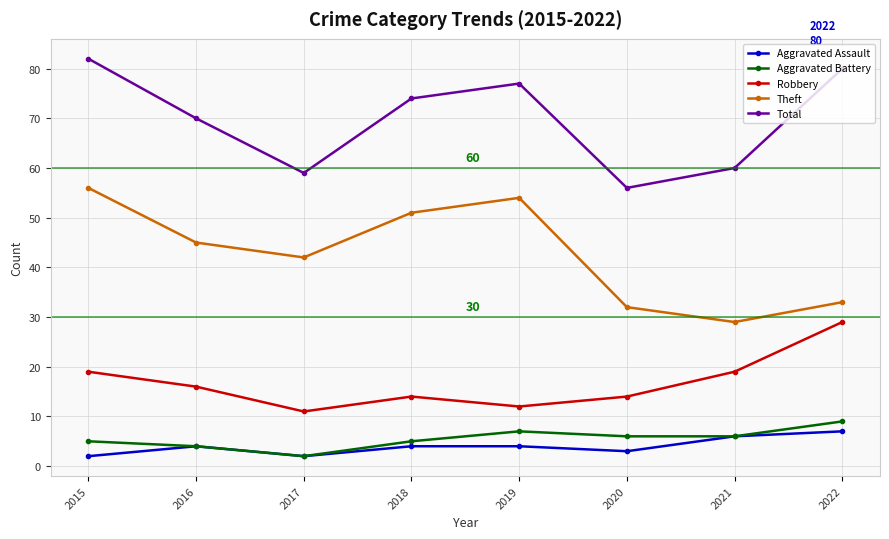

True or false: Robbery and Theft intersect in this chart.

False